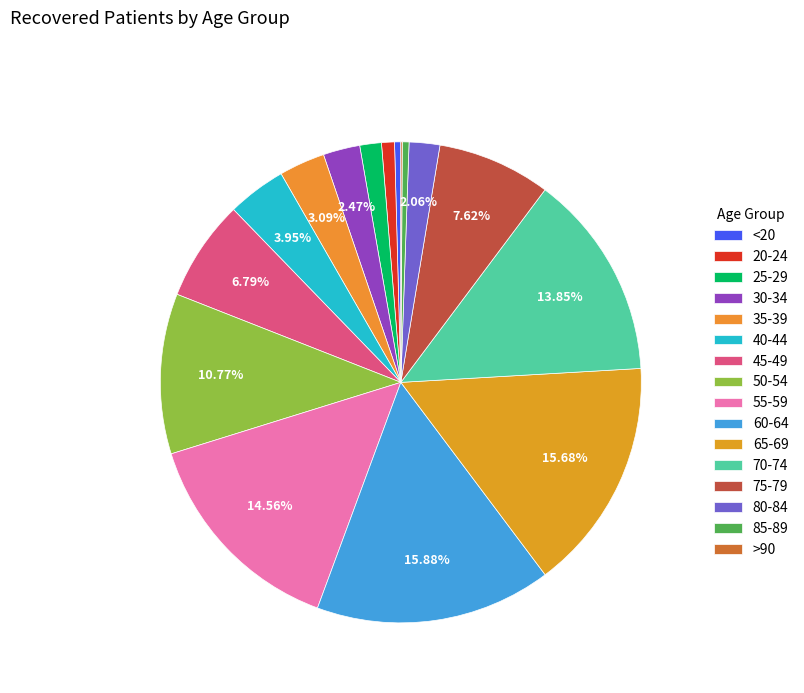

To the nearest percent, what is the combined percentage of >90 and 30-34?

3%